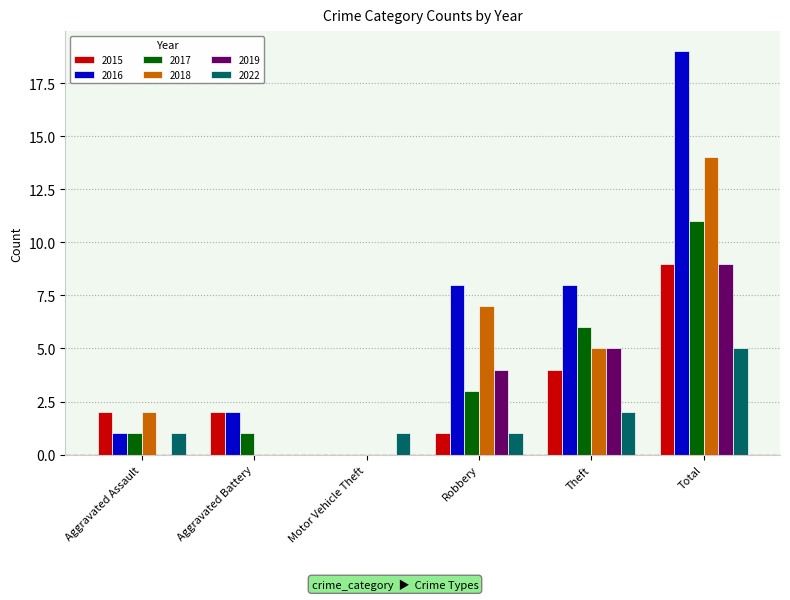

How many groups of bars are there?

6